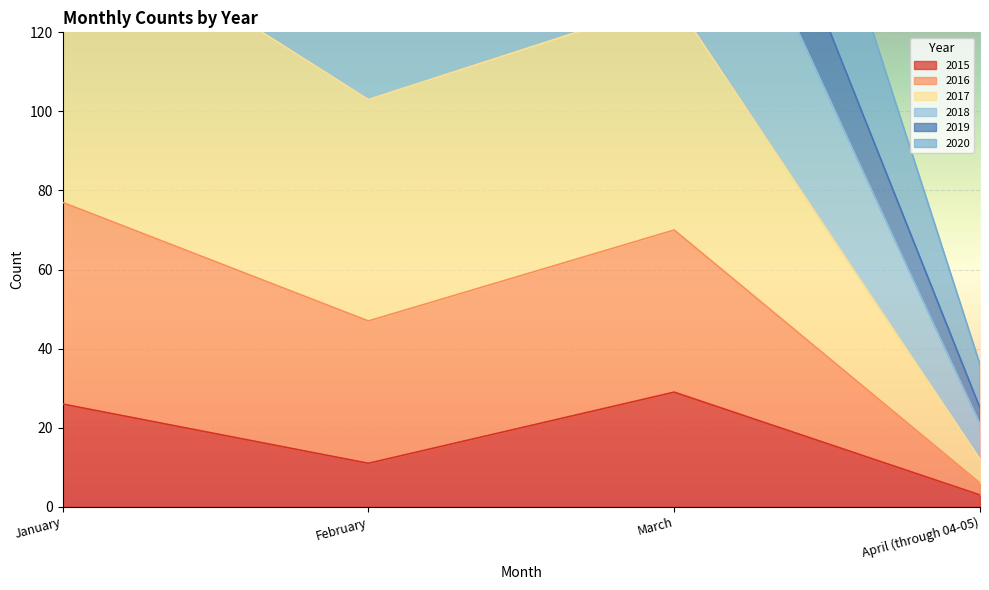

True or false: 2018 and 2015 cross at least once.

False